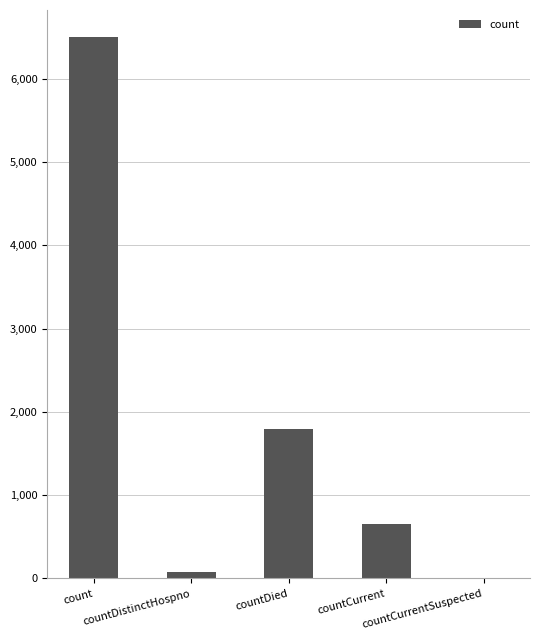

What is the greatest value displayed?

6502